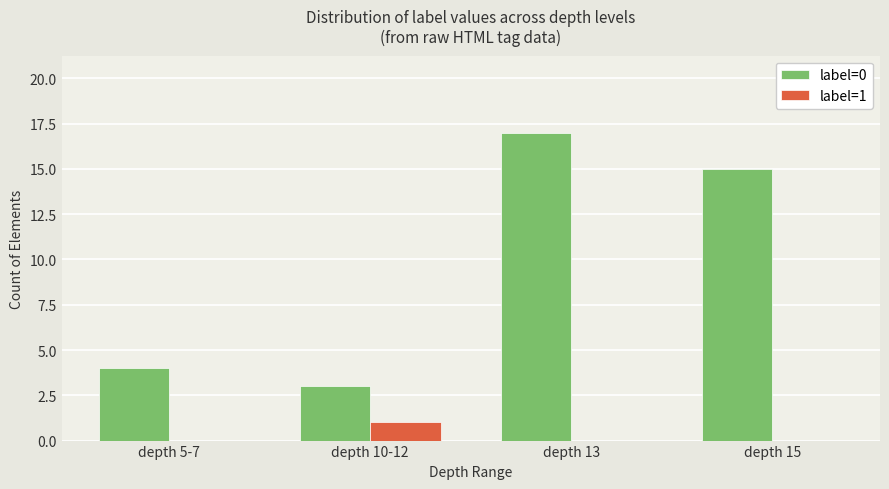

Reading left to right, extract all data points from this chart.

label=0: 4	3	17	15
label=1: 0	1	0	0